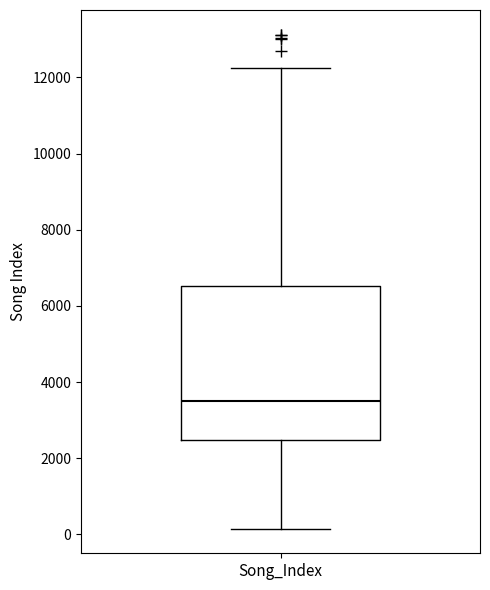

Transcribe this box plot: give where the median line is, the range the box spans, and where the two whiskers end, as read against the y-axis. The values are not printed on the chart, so give them approximately, as read against the axis.

median 3600, box 2400 to 6600, whiskers 200 to 12200